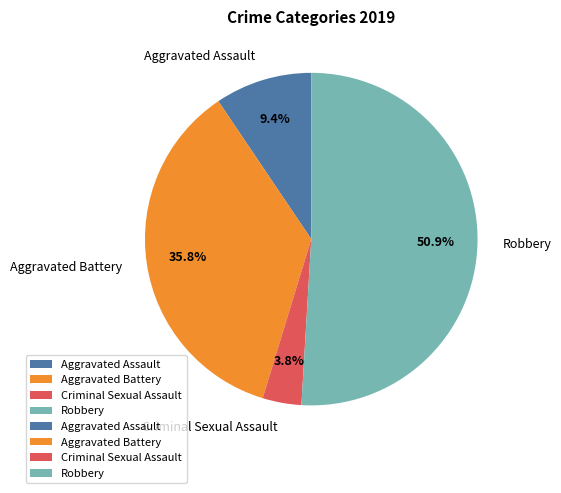

What percentage is the Aggravated Assault slice, to the nearest percent?

9%